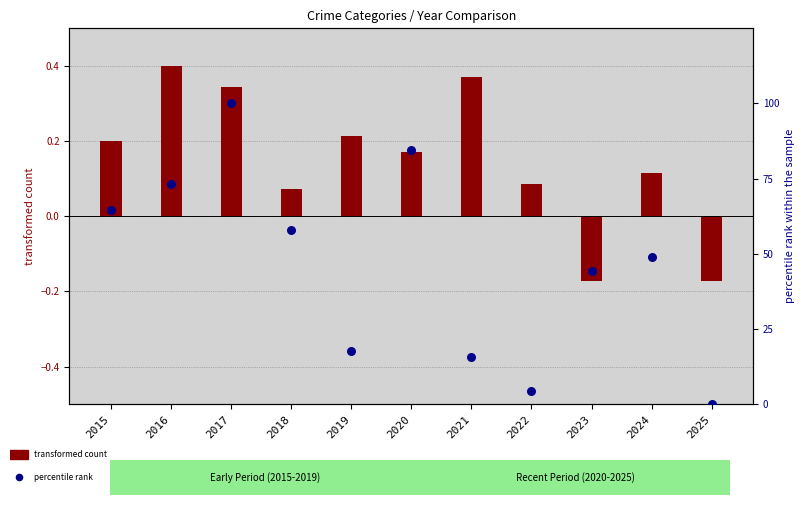

Is the value of transformed count at 2018 greater than the value of percentile rank within the sample at 2018?

No